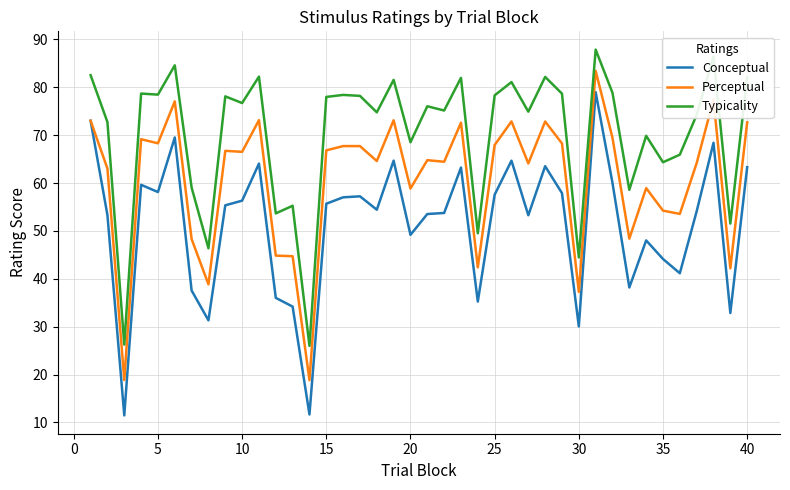

Which series has the largest total across all categories?

Typicality